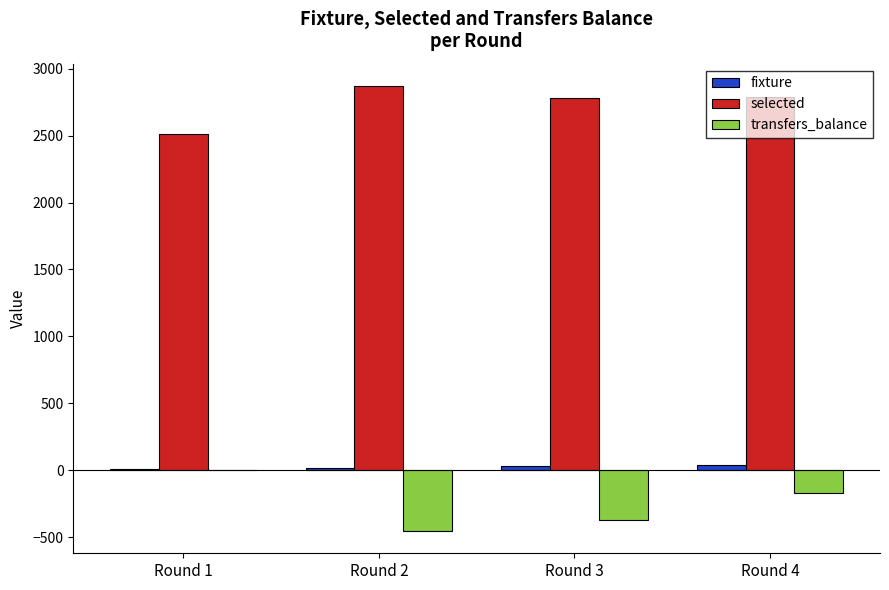

Which category has the highest value across all series?

Round 2